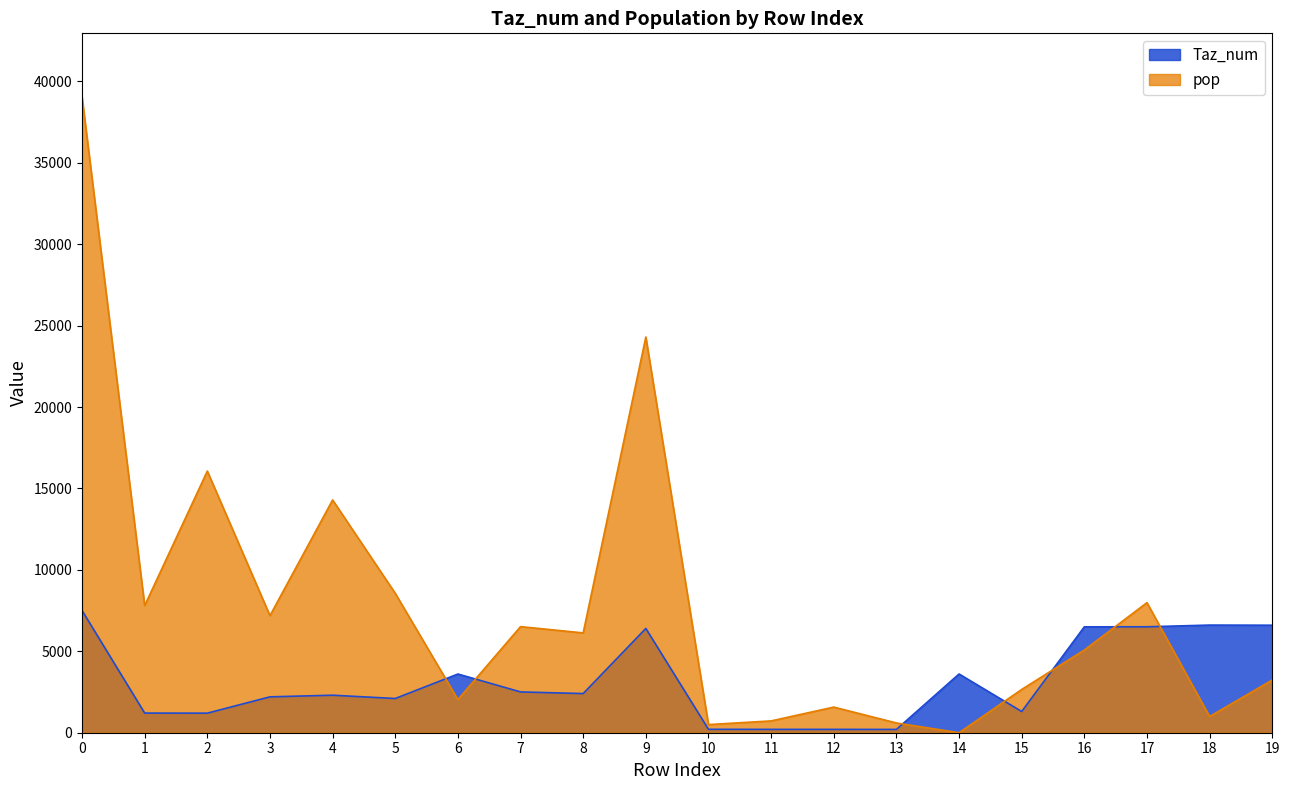

Is the value of Taz_num at 1 greater than the value of pop at 11?

Yes